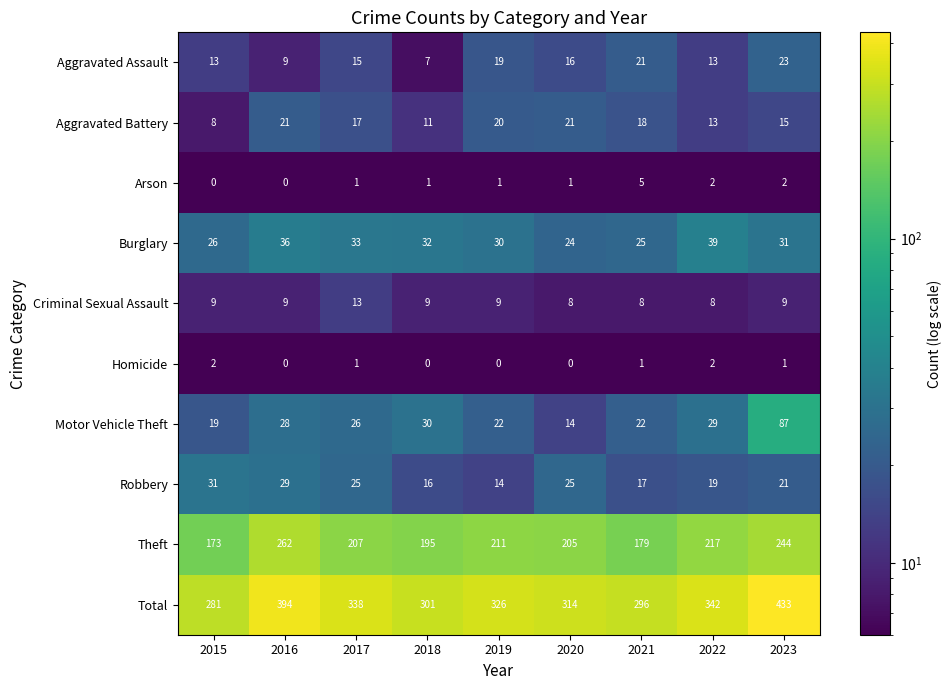

What is the difference between the maximum and minimum values in the Aggravated Battery series?

13